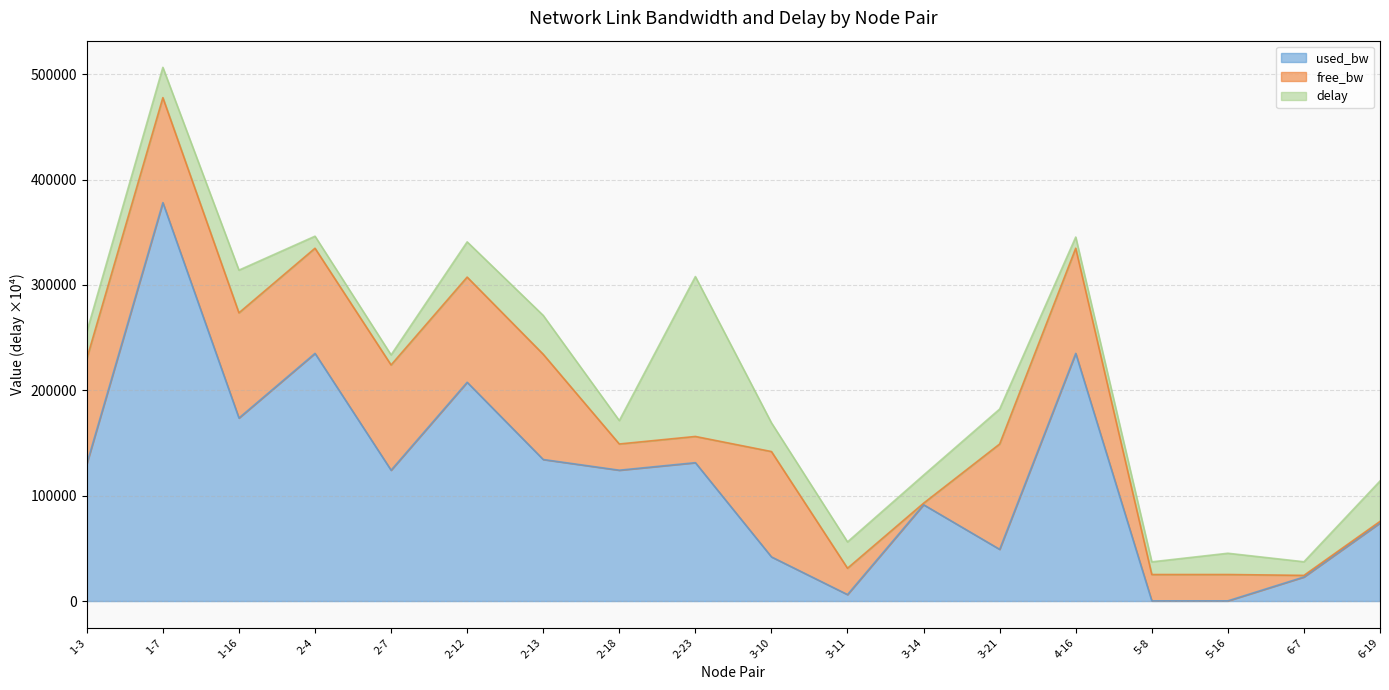

How many data points in used_bw are less than 124184?

9